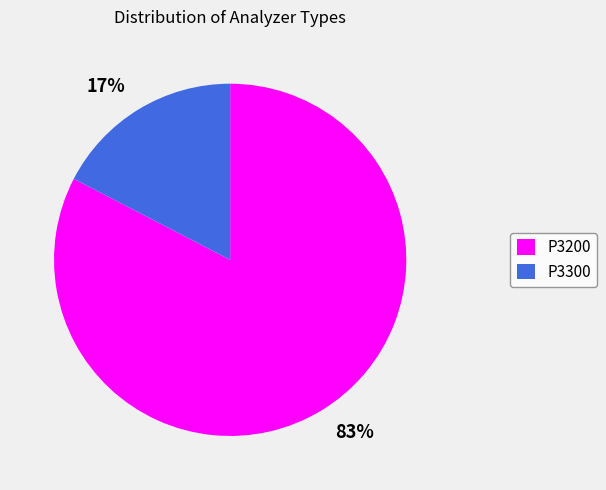

The P3300 slice represents 17% of the pie. True or false?

True